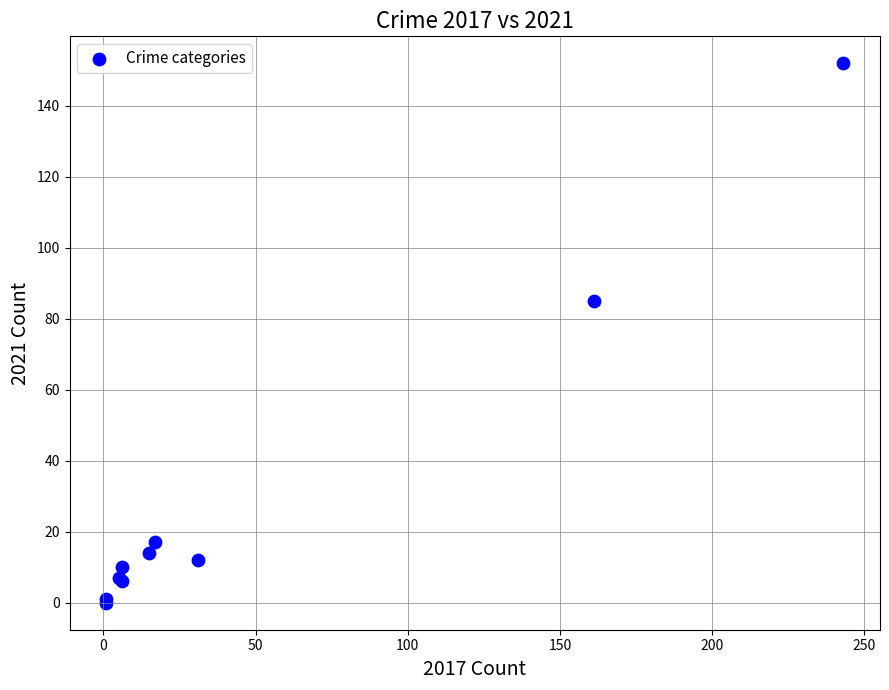

What Y value in the scatter plot is closest to 76?

85